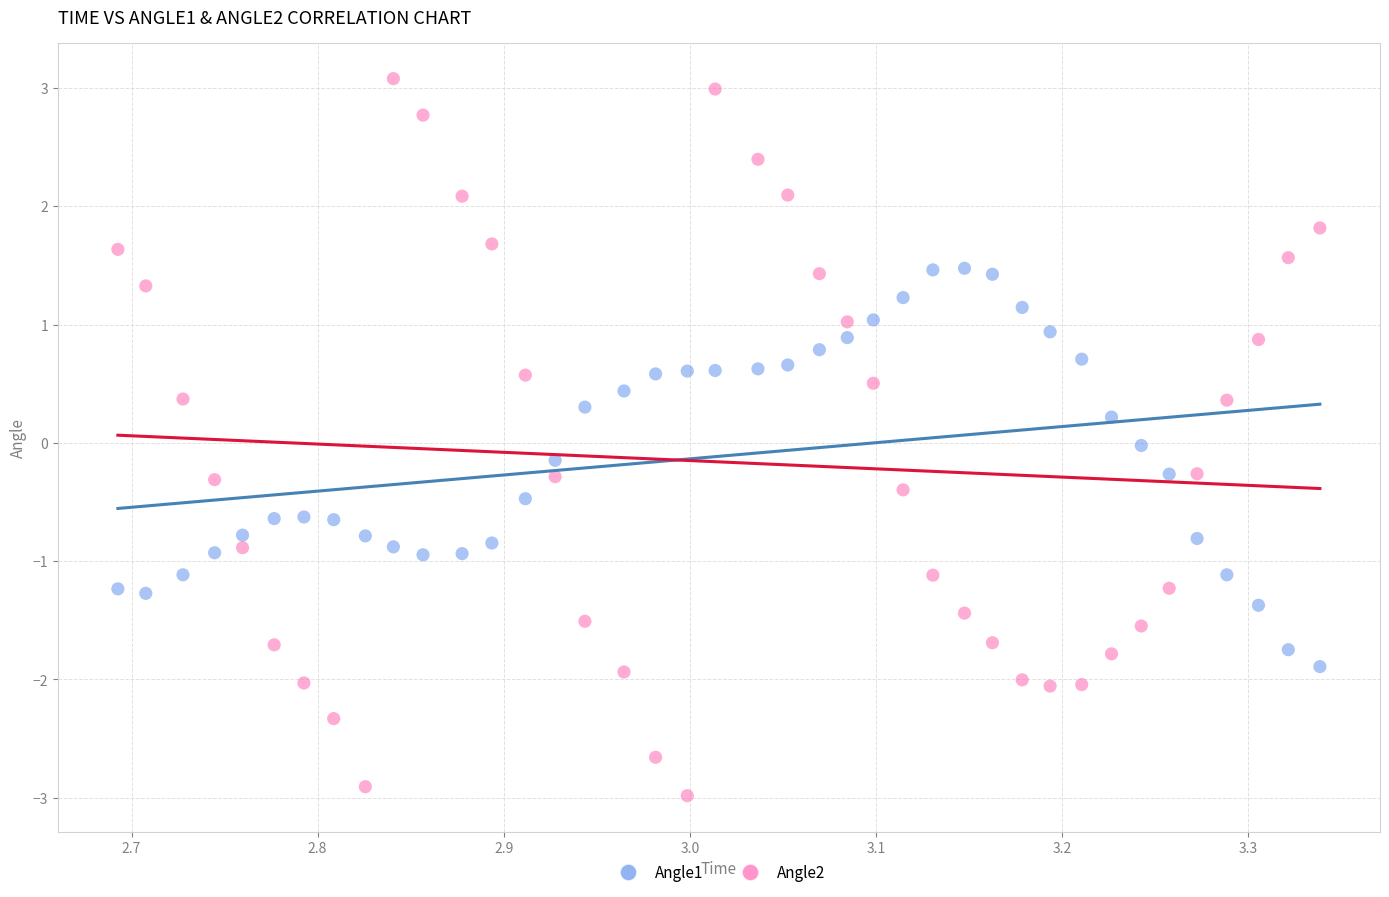

Which series reaches the maximum Y coordinate?

Angle2